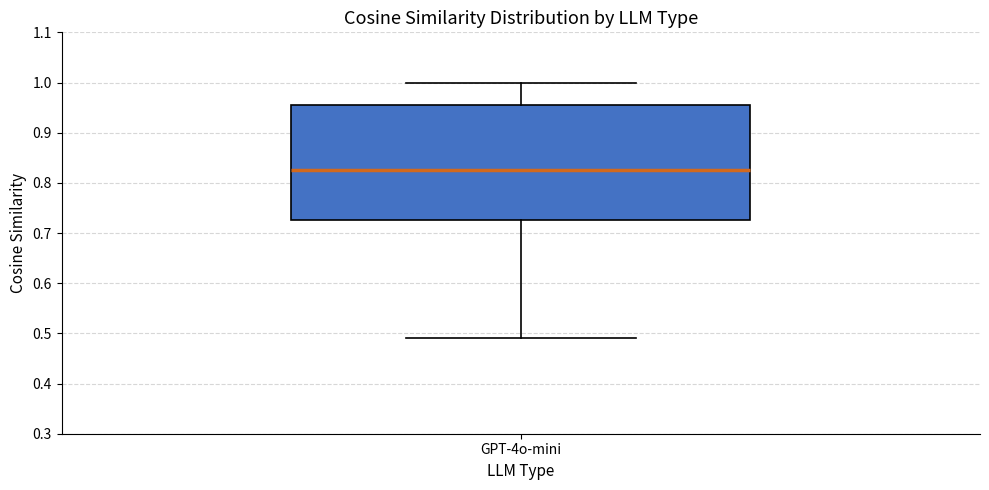

Where does the lower whisker of the box for GPT-4o-mini end on the y-axis? The values are not printed on the chart, so give them approximately, as read against the axis.

0.49